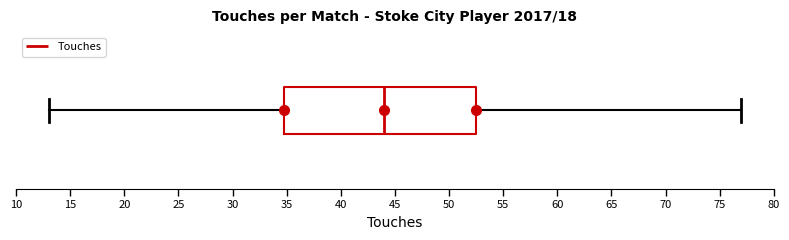

Transcribe this box plot: give where the median line is, the range the box spans, and where the two whiskers end, as read against the x-axis. The values are not printed on the chart, so give them approximately, as read against the axis.

median 44.0, box 35.0 to 52.5, whiskers 13.0 to 77.0